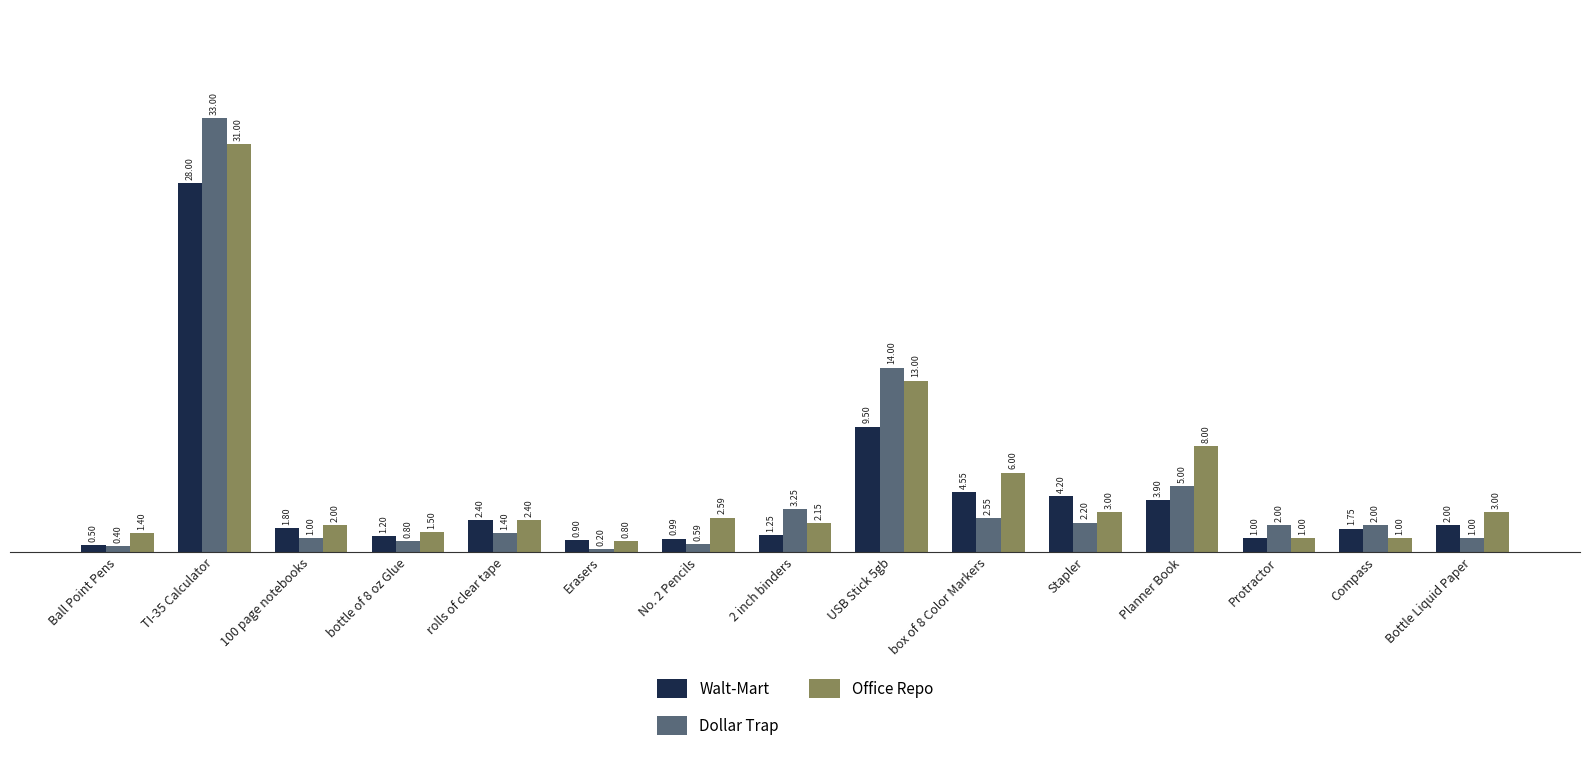

The value of Office Repo at box of 8 Color Markers is 9.8. True or false?

False